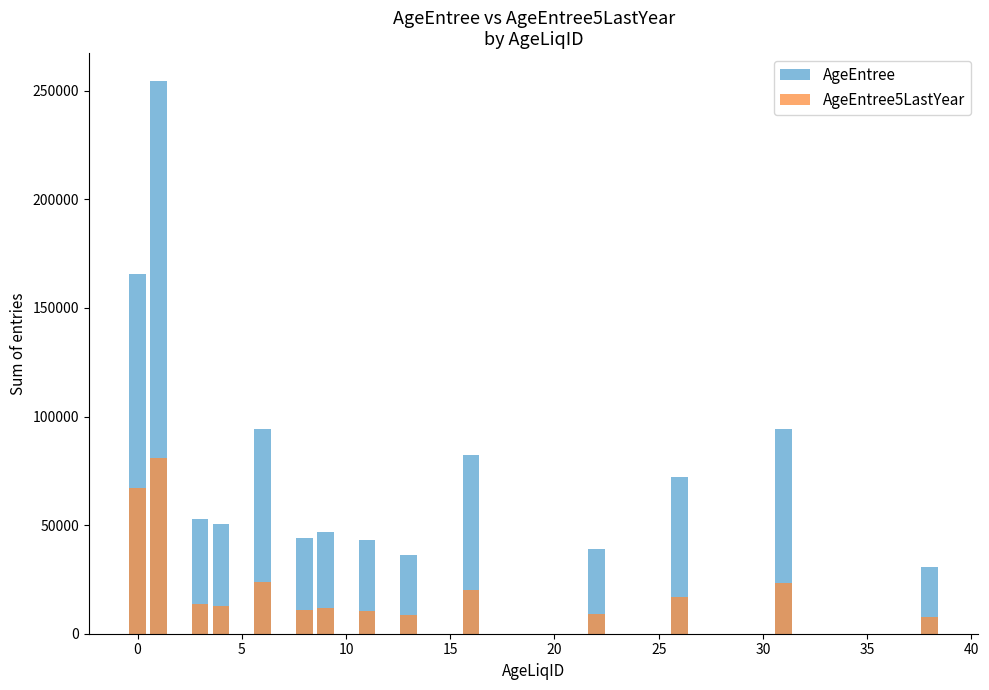

How many bars are there in each group?

2